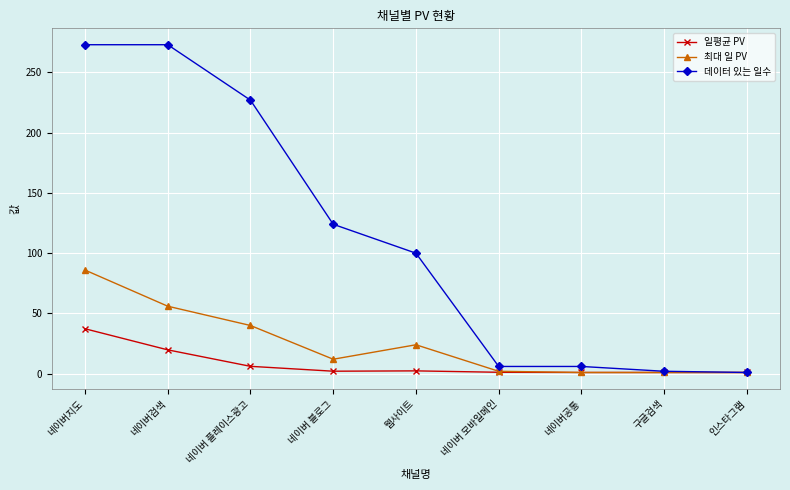

At 네이버검색, list the series in order from largest to smallest.

데이터 있는 일수, 최대 일 PV, 일평균 PV